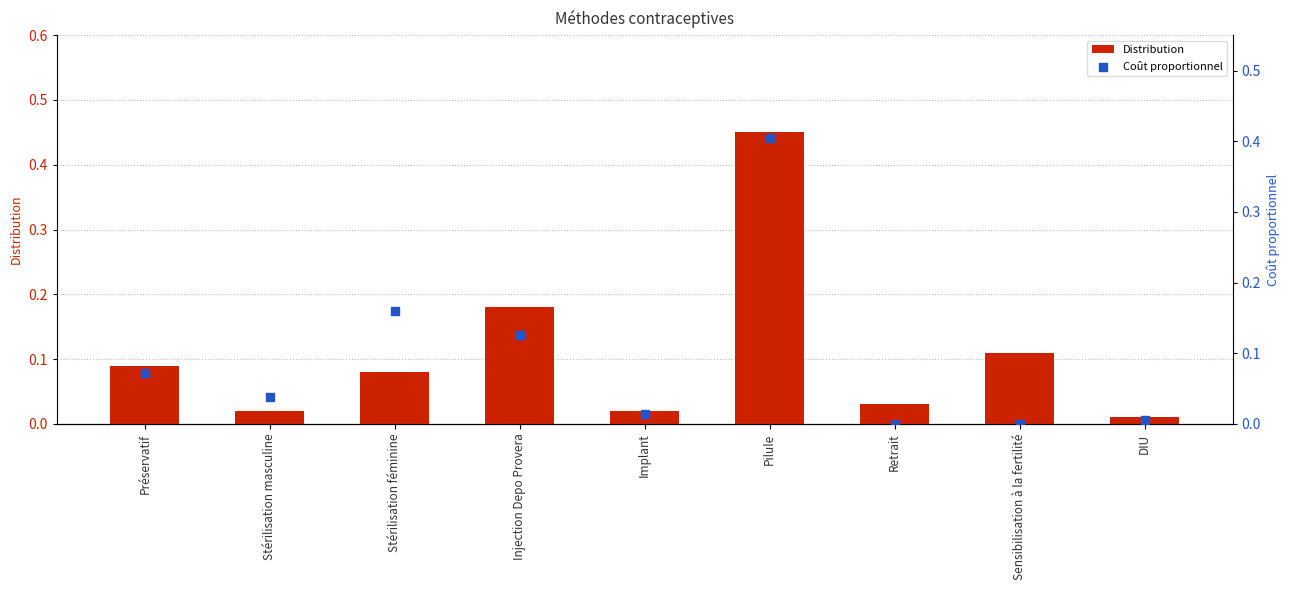

What are all the series names shown in the legend?

Distribution, Coût proportionnel